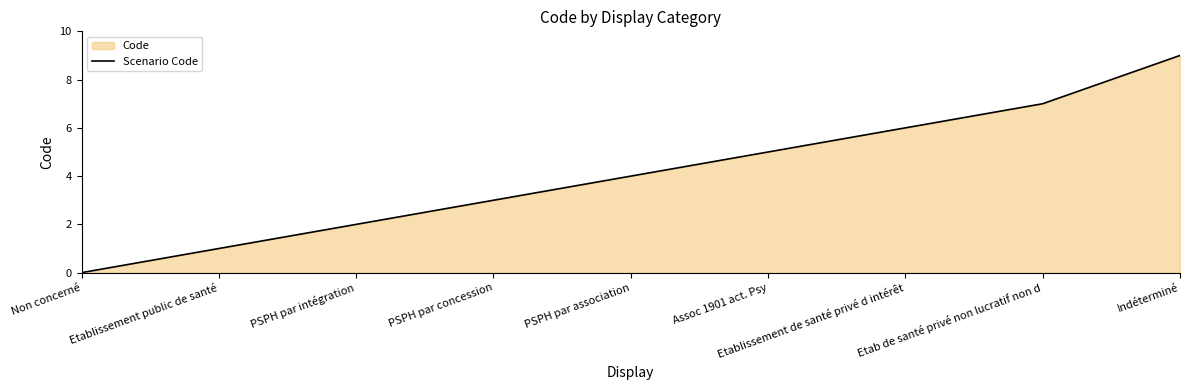

What is the change in value from PSPH par intégration to PSPH par association?

+2